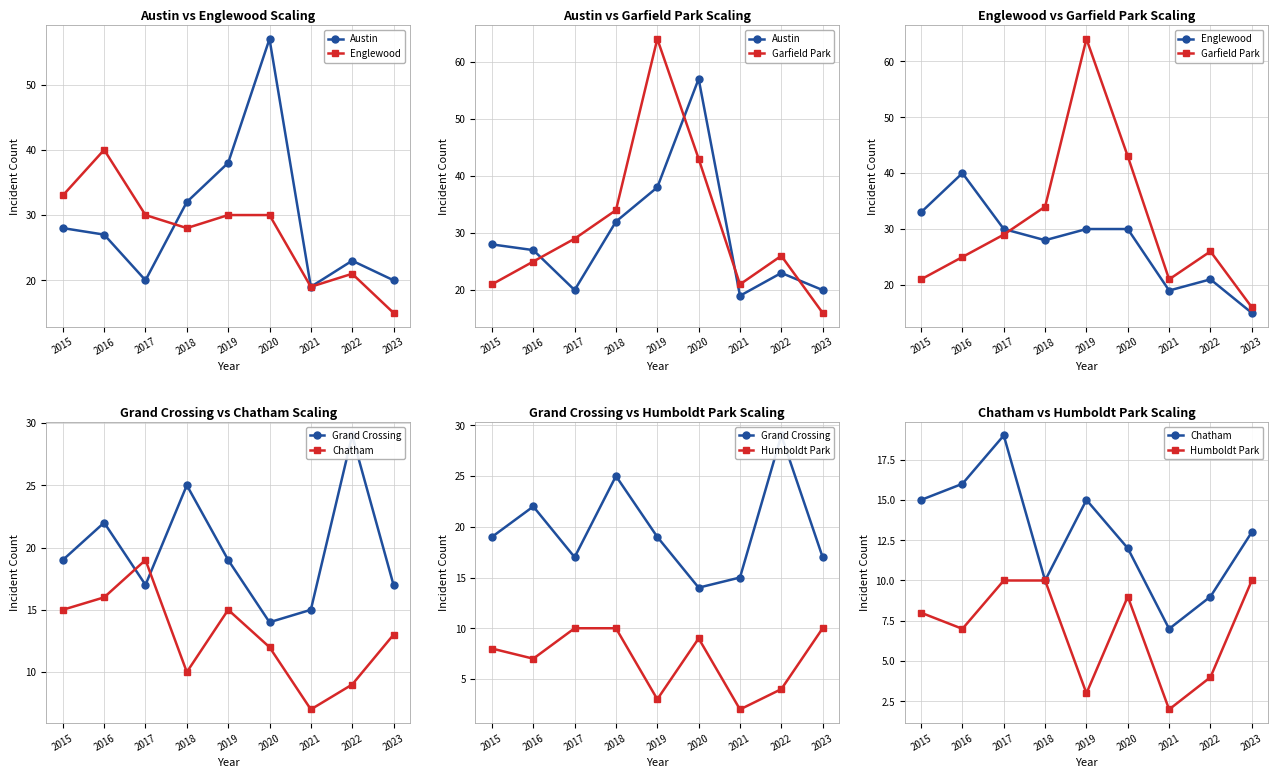

Reading right to left, transcribe all the data shown in this chart.

Austin: 2023=20	2022=23	2021=19	2020=57	2019=38	2018=32	2017=20	2016=27	2015=28
Englewood: 2023=15	2022=21	2021=19	2020=30	2019=30	2018=28	2017=30	2016=40	2015=33
Garfield Park: 2023=16	2022=26	2021=21	2020=43	2019=64	2018=34	2017=29	2016=25	2015=21
Grand Crossing: 2023=17	2022=29	2021=15	2020=14	2019=19	2018=25	2017=17	2016=22	2015=19
Chatham: 2023=13	2022=9	2021=7	2020=12	2019=15	2018=10	2017=19	2016=16	2015=15
Humboldt Park: 2023=10	2022=4	2021=2	2020=9	2019=3	2018=10	2017=10	2016=7	2015=8